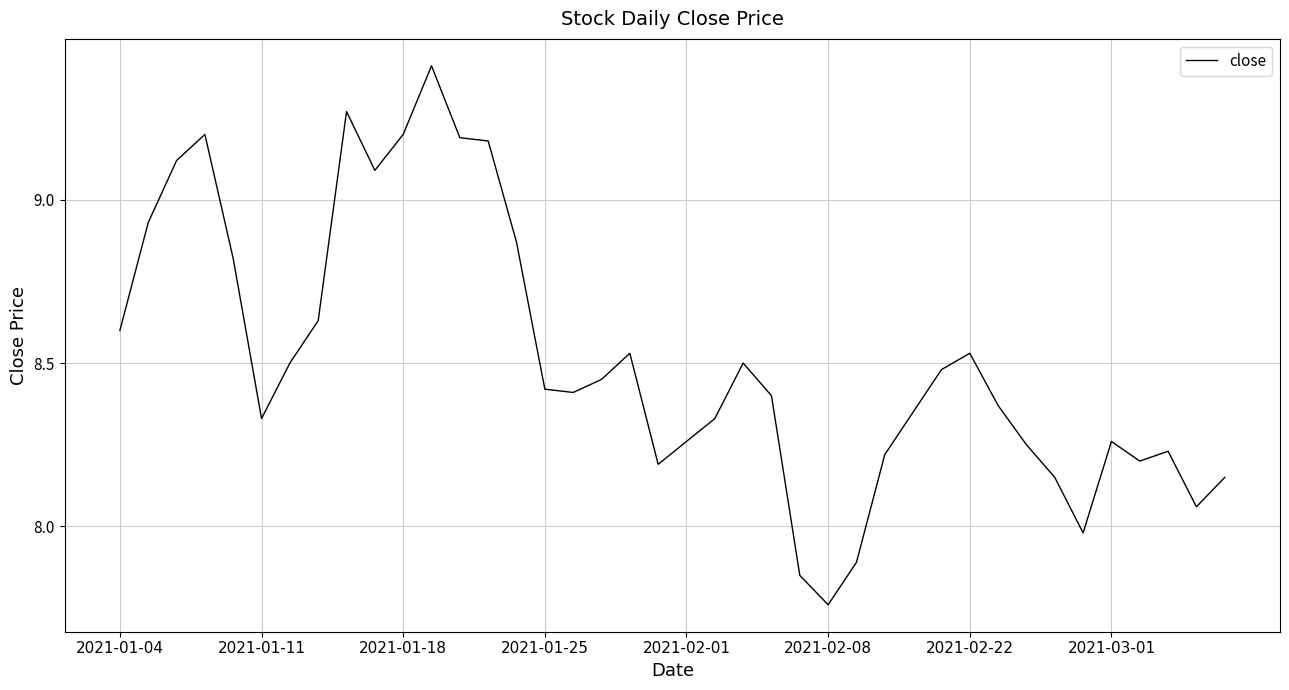

How many categories are shown in the chart?

40